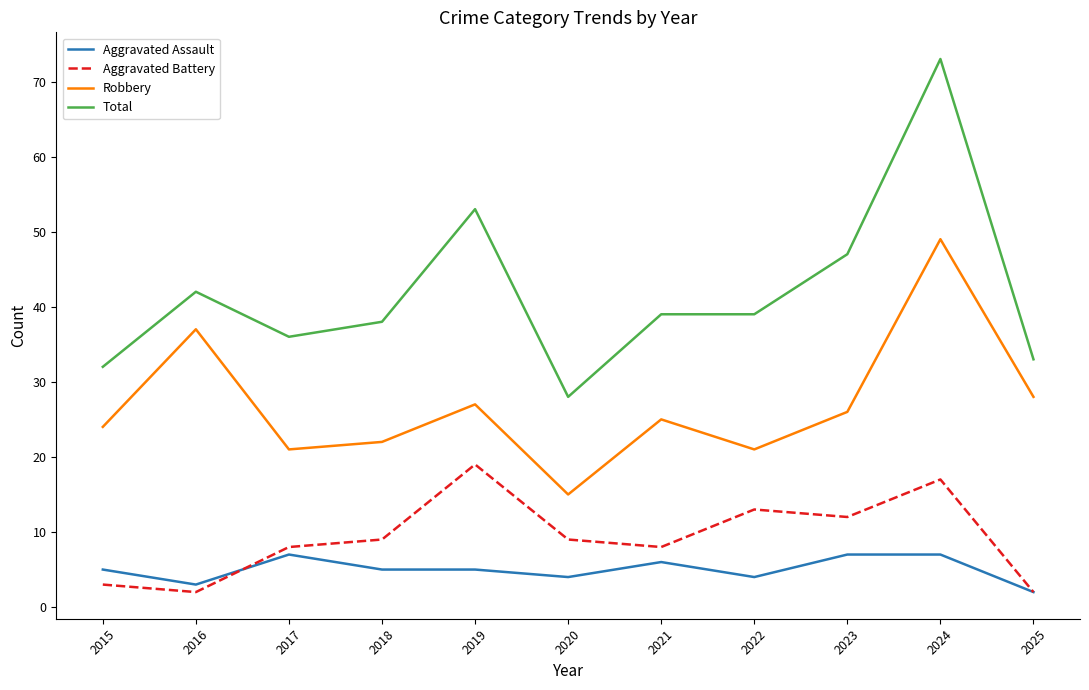

What are all the series names shown in the legend?

Aggravated Assault, Aggravated Battery, Robbery, Total